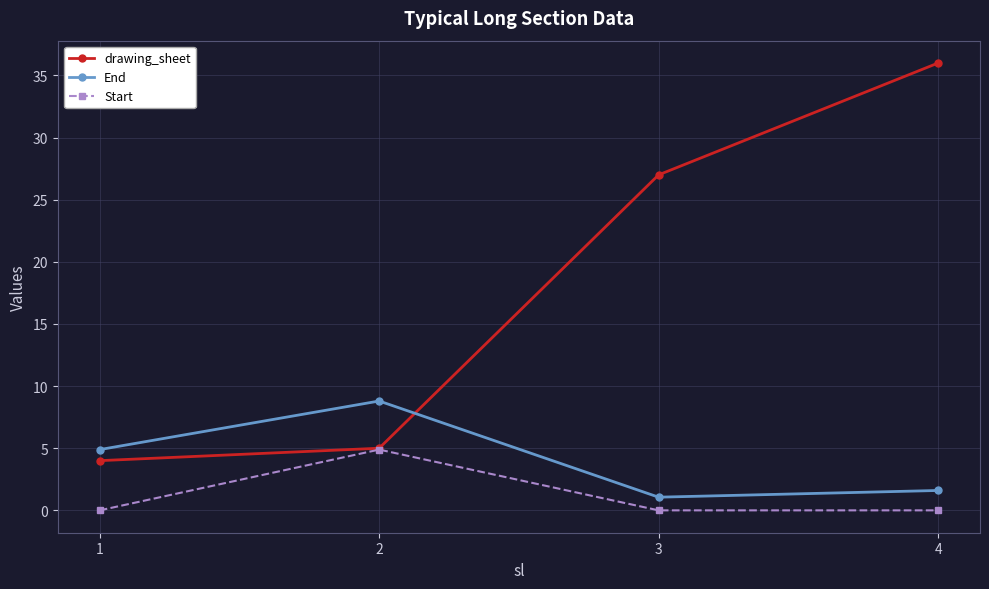

What is the difference between the highest and lowest values at 2?

3.9